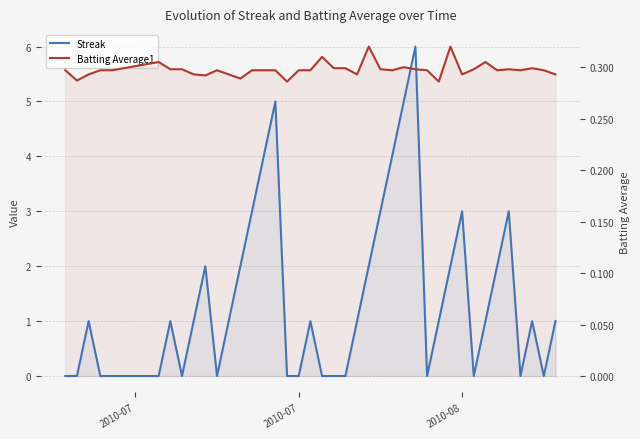

What is the difference between the maximum and minimum values in the Streak series?

6.0